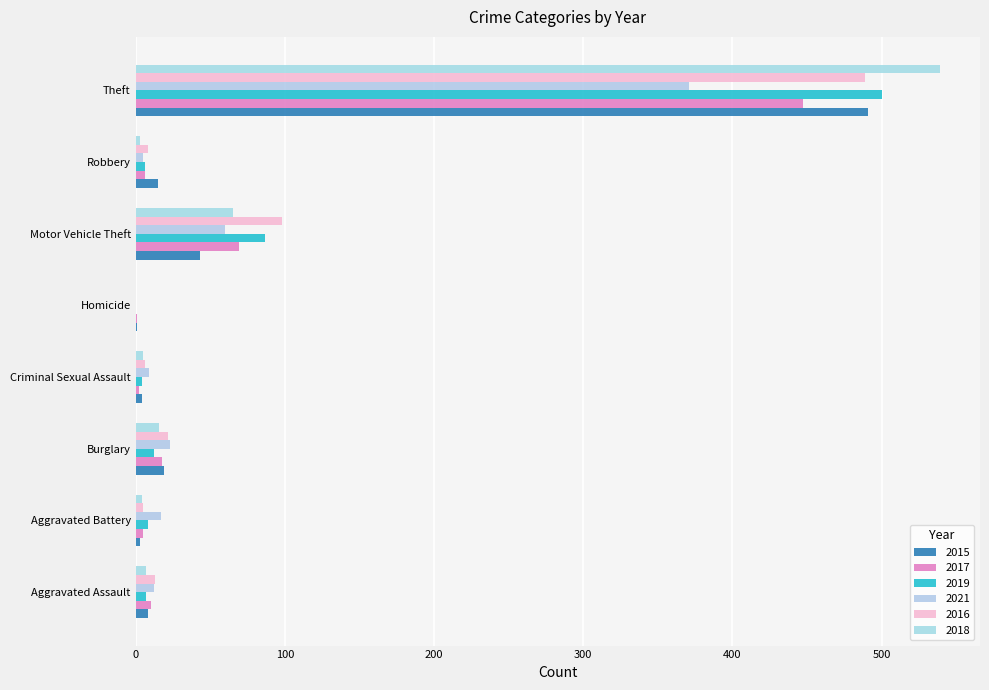

What is the sum of all 2015 values?

584